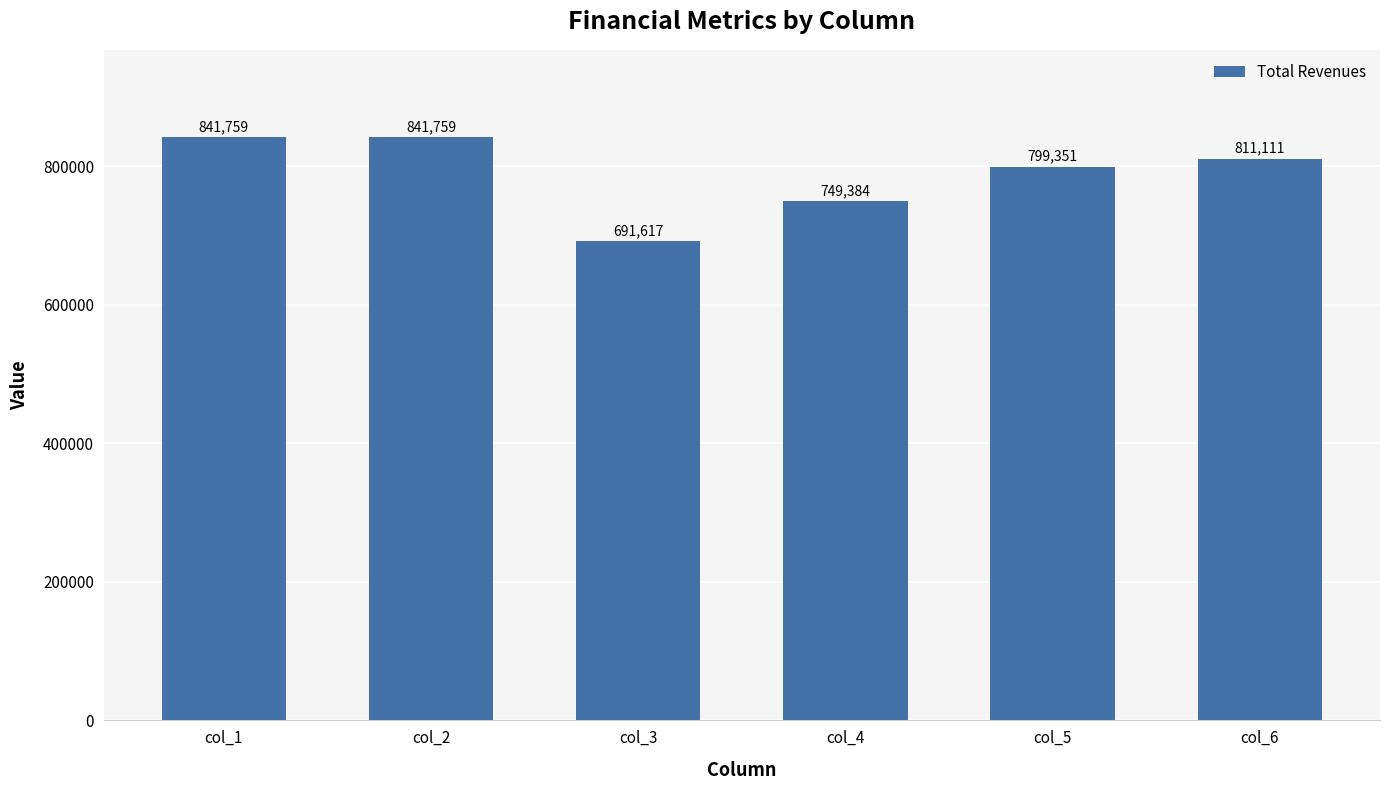

What is the change in value from col_1 to col_6?

-30648.6